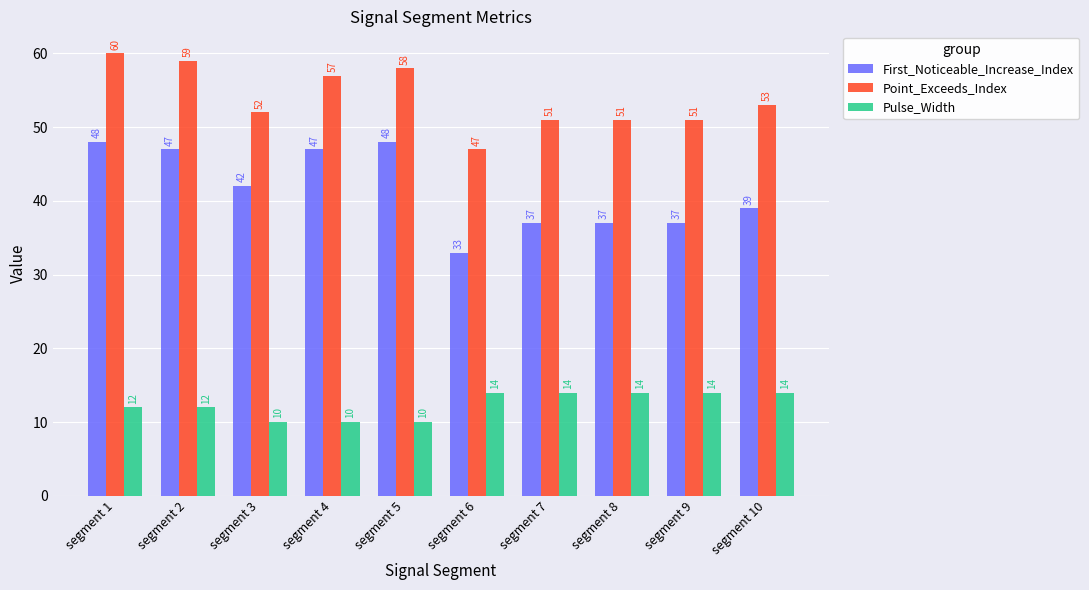

Which series has the largest total across all categories?

Point_Exceeds_Index